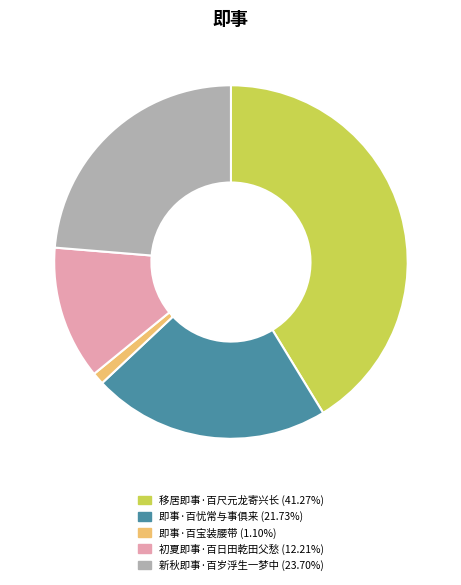

Between 即事·百忧常与事俱来 and 移居即事·百尺元龙寄兴长, which is larger?

移居即事·百尺元龙寄兴长